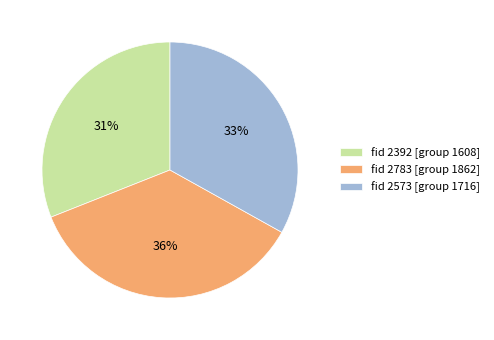

Which slice is the smallest?

fid 2392 [group 1608]